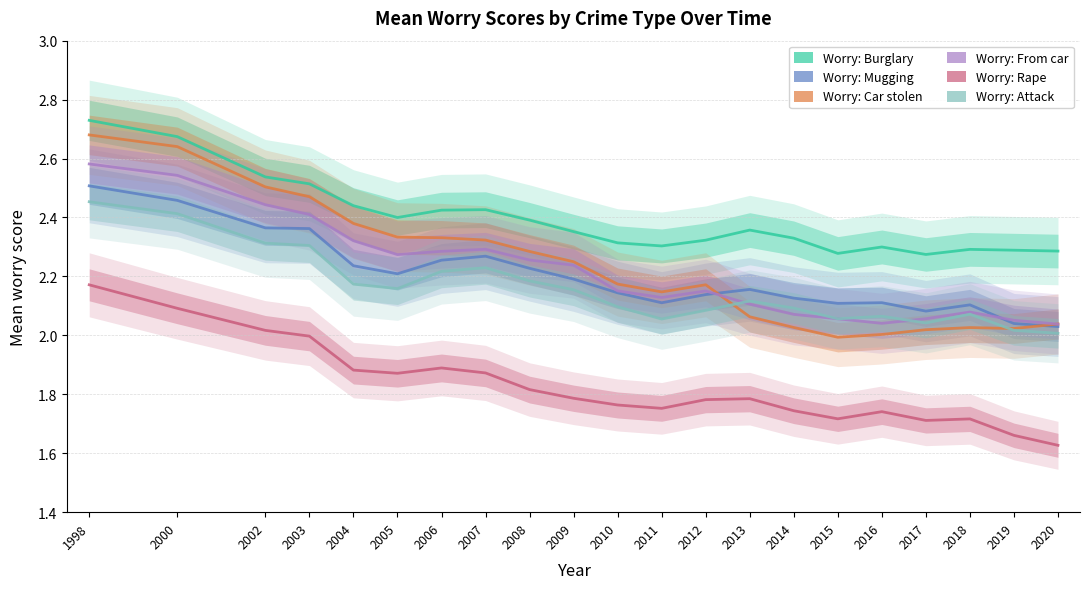

What is the value of the Worry: Burglary point at the 17th from the left?

2.3